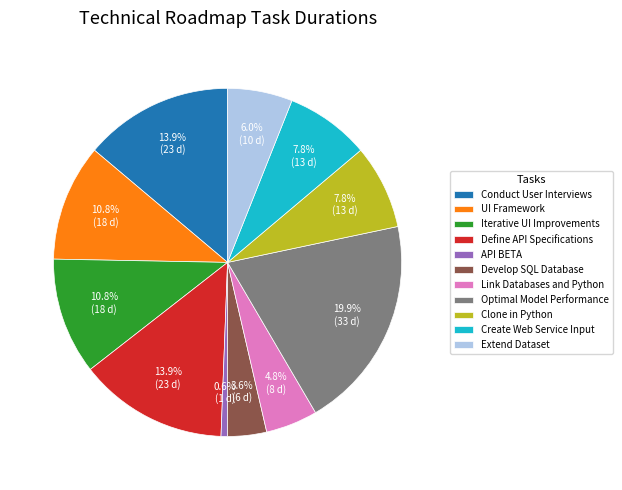

How many segments does this pie chart have?

11